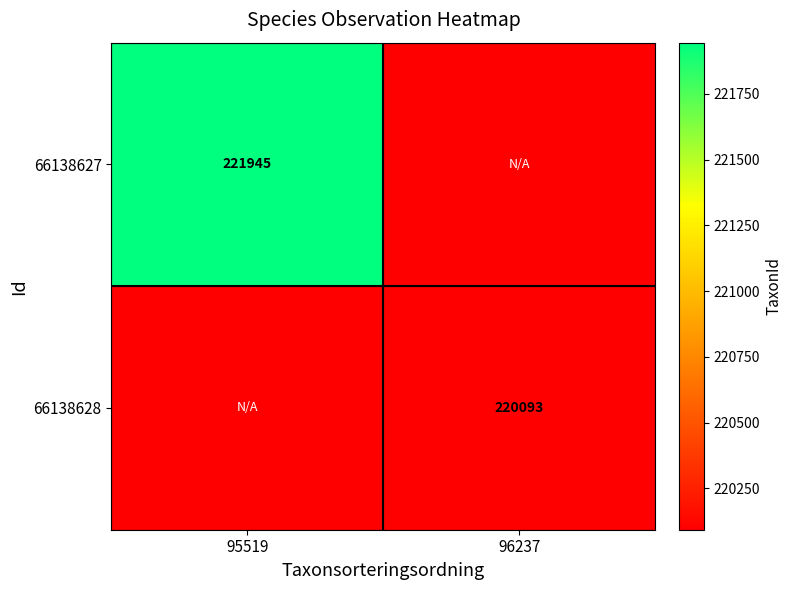

Is it true that 66138628 equals 220093 at 96237?

True